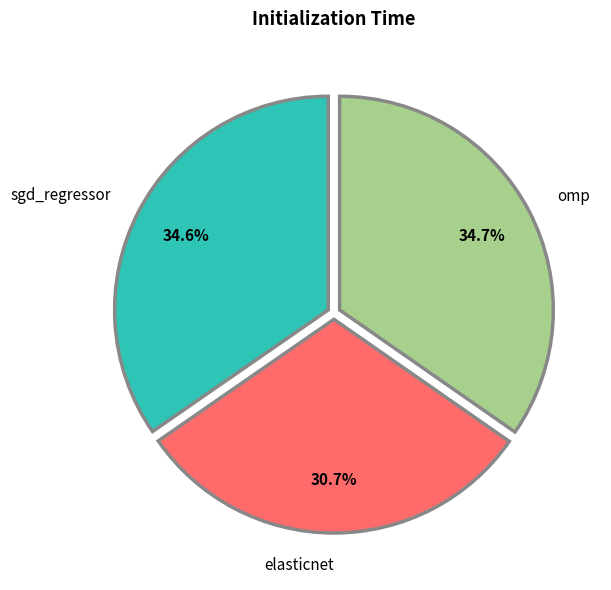

Is omp the majority of the pie?

No